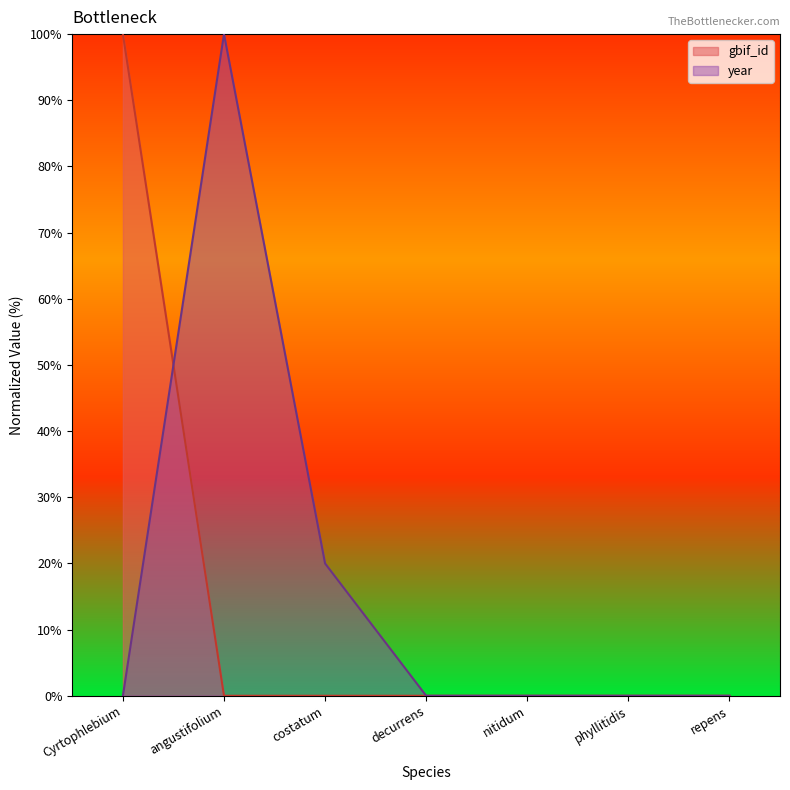

Between angustifolium and costatum, which series saw the biggest shift?

year